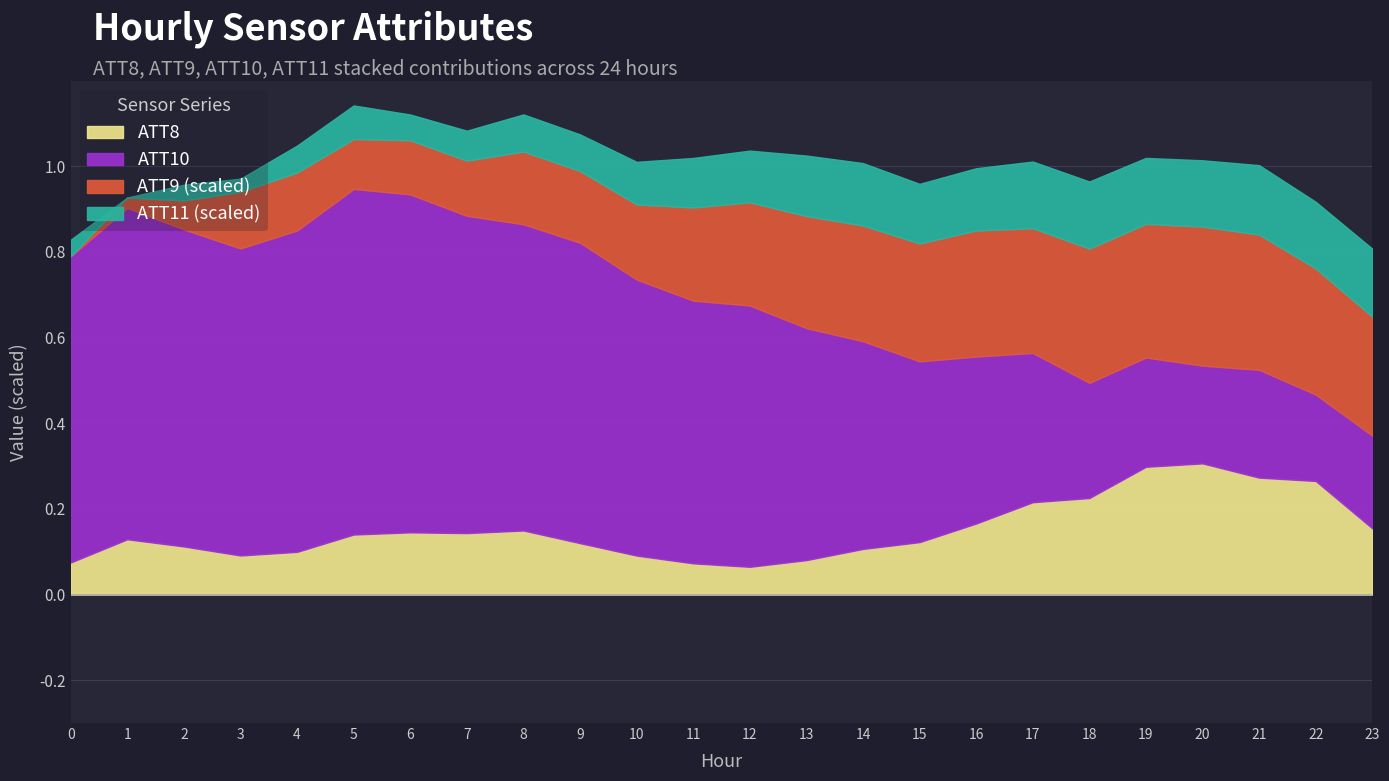

The ATT8 series shows 0.1 at 19. True or false?

False